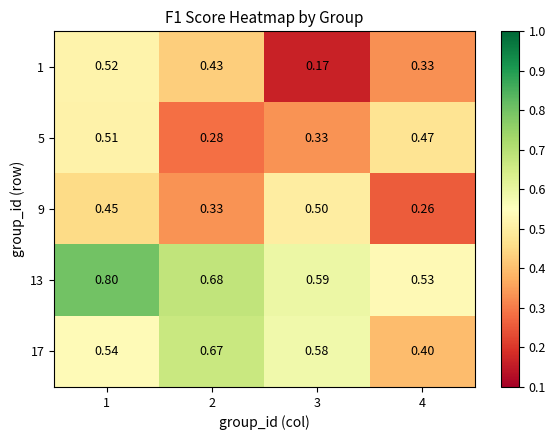

Rank the series at 3 from highest to lowest value.

13, 17, 9, 5, 1